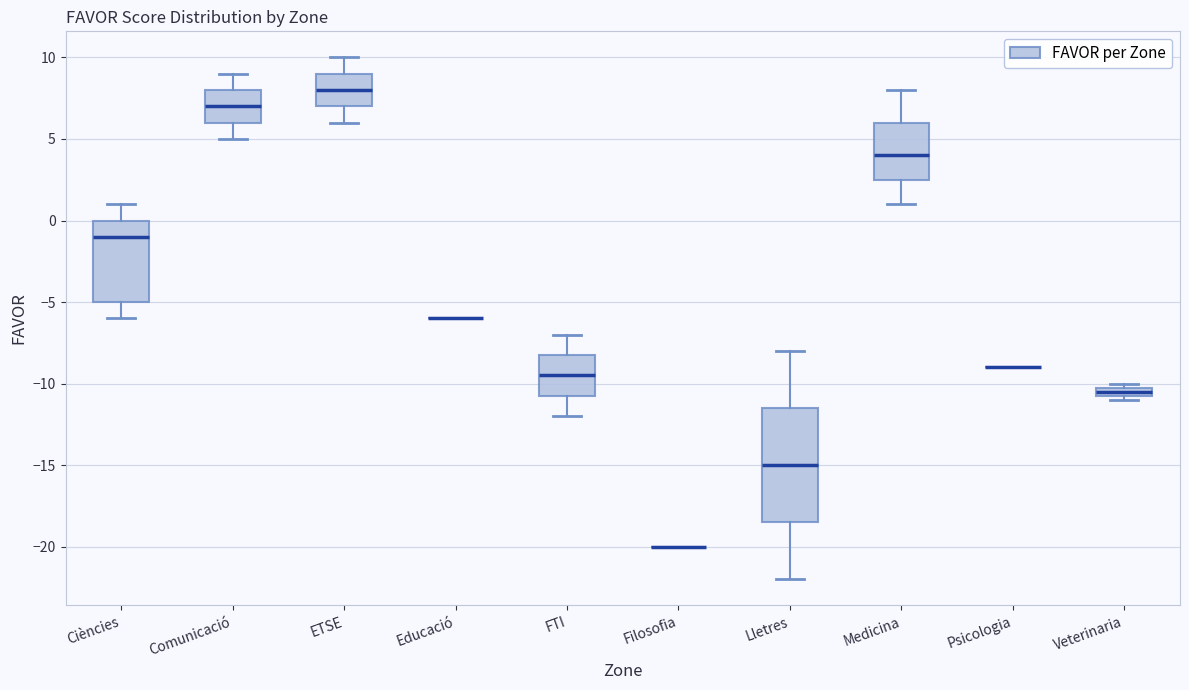

Where does the median line of the box for Lletres sit on the y-axis? The values are not printed on the chart, so give them approximately, as read against the axis.

-15.0